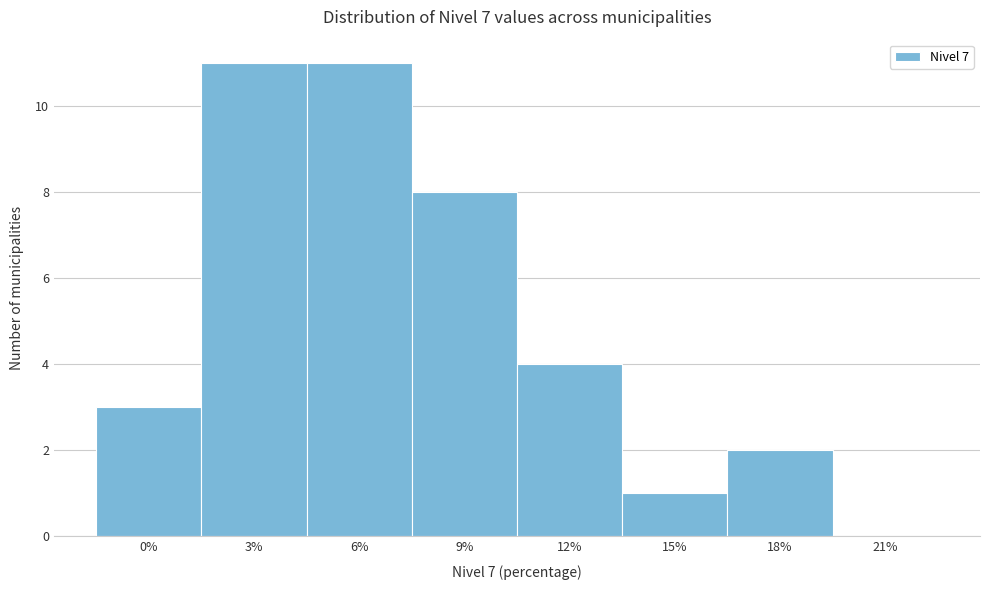

Reading left to right, extract all data points from this chart.

0%=3	3%=11	6%=11	9%=8	12%=4	15%=1	18%=2	21%=0